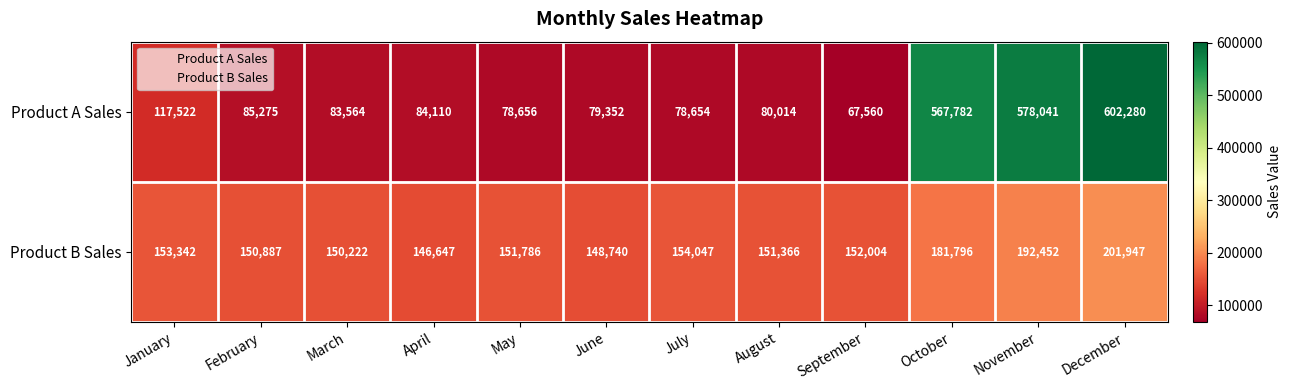

What is the approximate value of Product A Sales at August?

80014